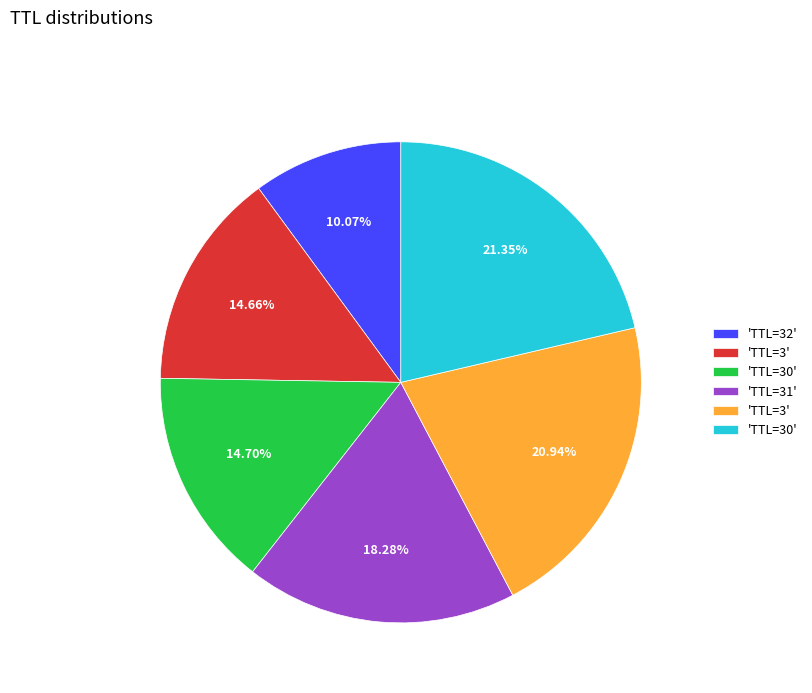

Does any single category account for the majority?

No